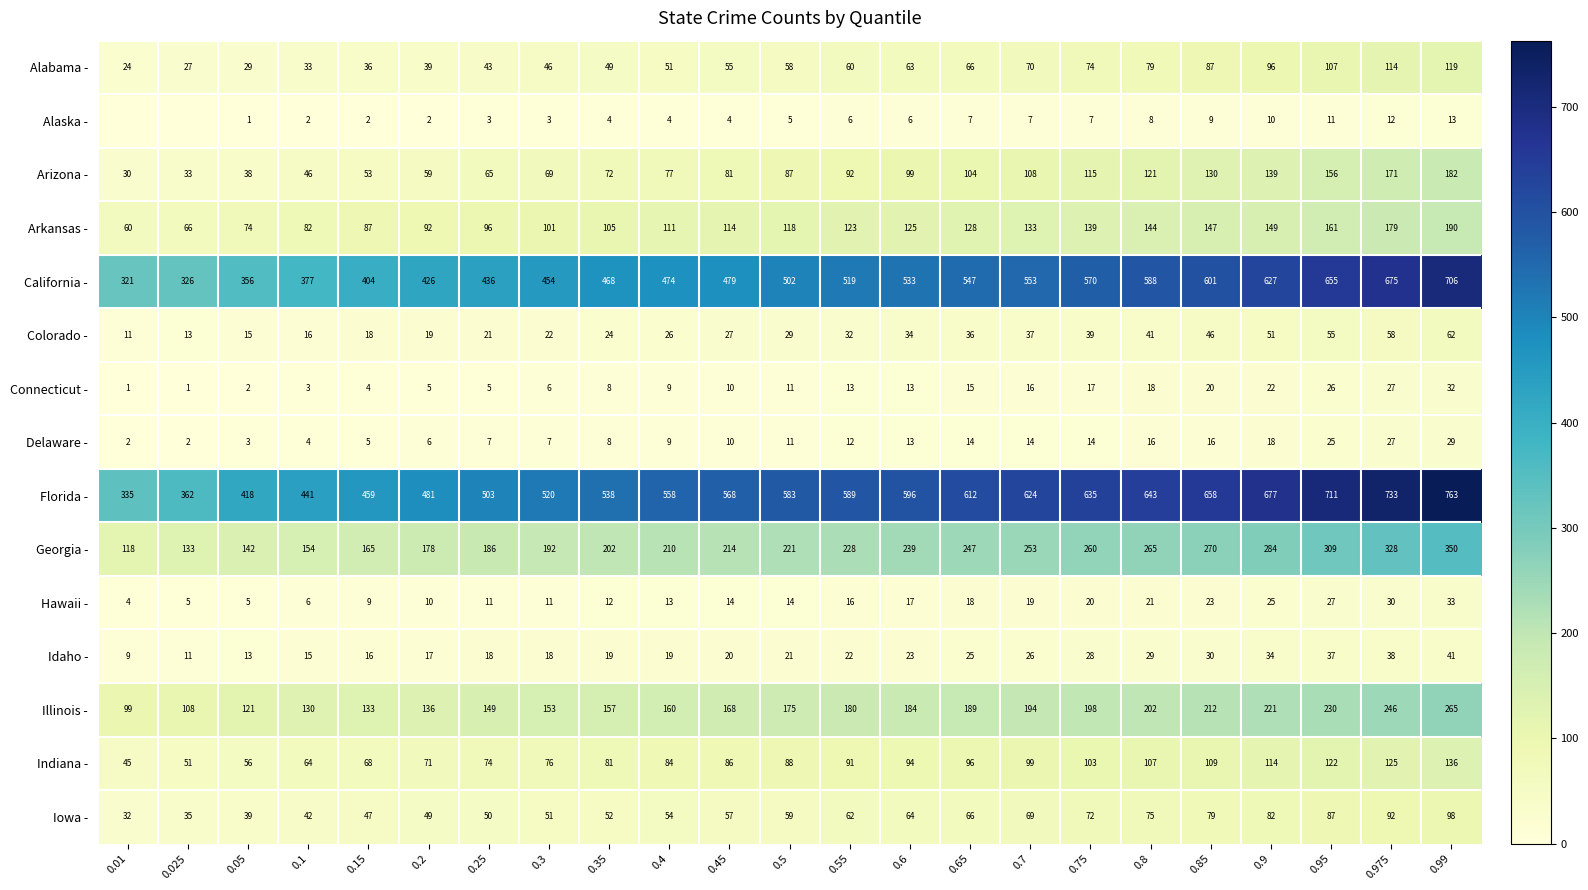

The value of Indiana - at 0.25 is 74. True or false?

True